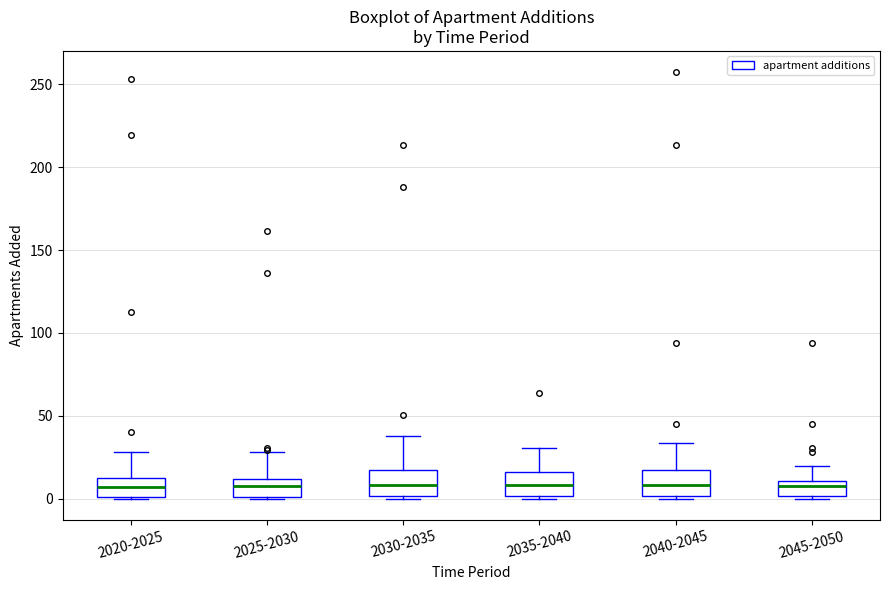

Reading left to right, transcribe this box plot: for each box, give where its median line is, the range the box spans, and where its two whiskers end, as read against the y-axis. The values are not printed on the chart, so give them approximately, as read against the axis.

2020-2025: median 5, box 0 to 15, whiskers 0 to 30
2025-2030: median 5, box 0 to 10, whiskers 0 to 30
2030-2035: median 10, box 0 to 15, whiskers 0 (just below the box's lower edge) to 40
2035-2040: median 10, box 0 to 15, whiskers 0 to 30
2040-2045: median 10, box 0 to 15, whiskers 0 to 35
2045-2050: median 5, box 0 to 10, whiskers 0 to 20